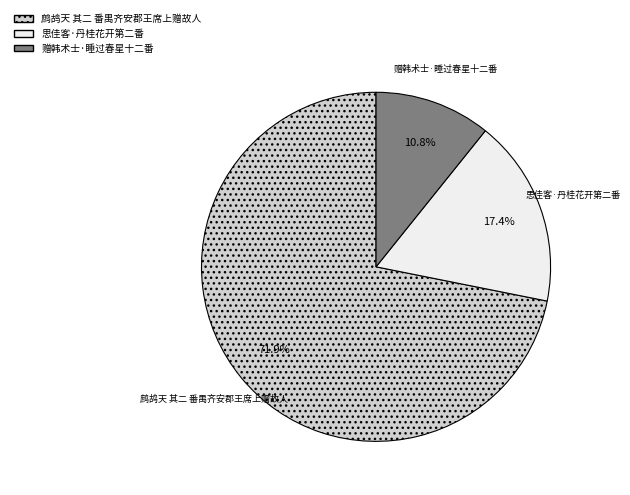

Which has a higher value, 鹧鸪天 其二 番禺齐安郡王席上赠故人 or 思佳客·丹桂花开第二番?

鹧鸪天 其二 番禺齐安郡王席上赠故人